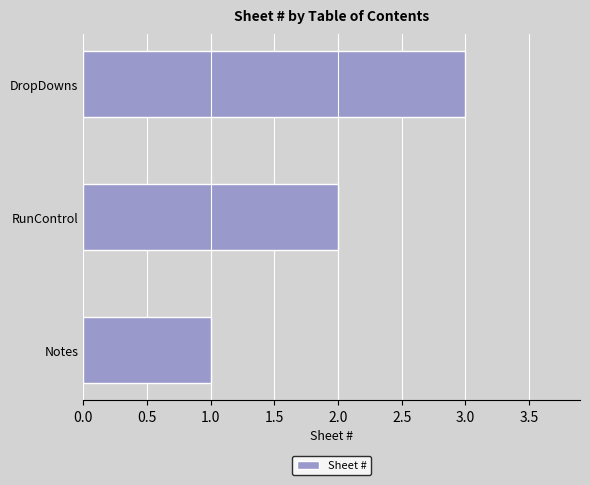

List the labels in order of value, smallest first.

Notes, RunControl, DropDowns